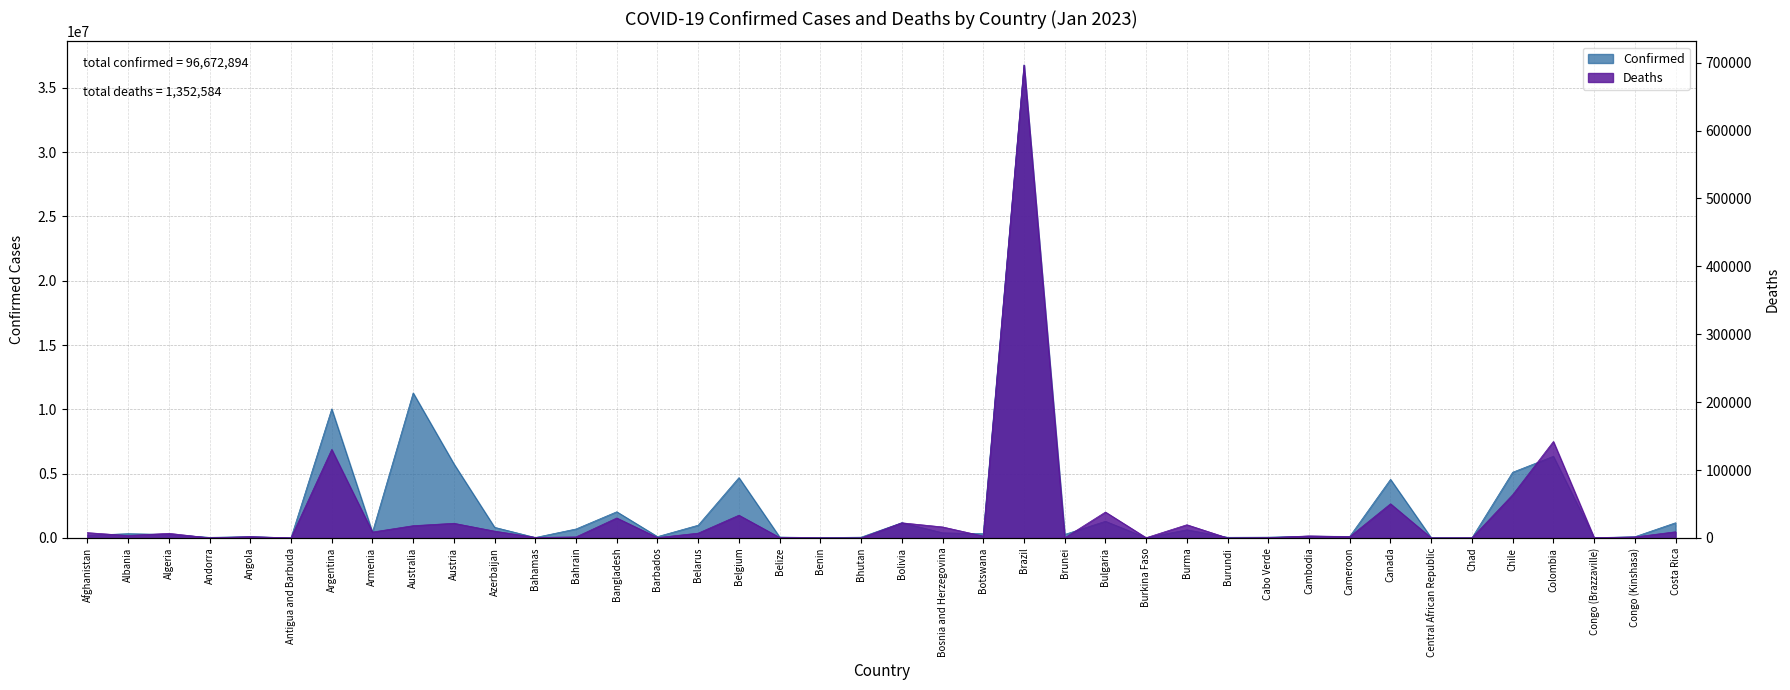

Is it true that Confirmed equals 109700 at Bosnia and Herzegovina?

False